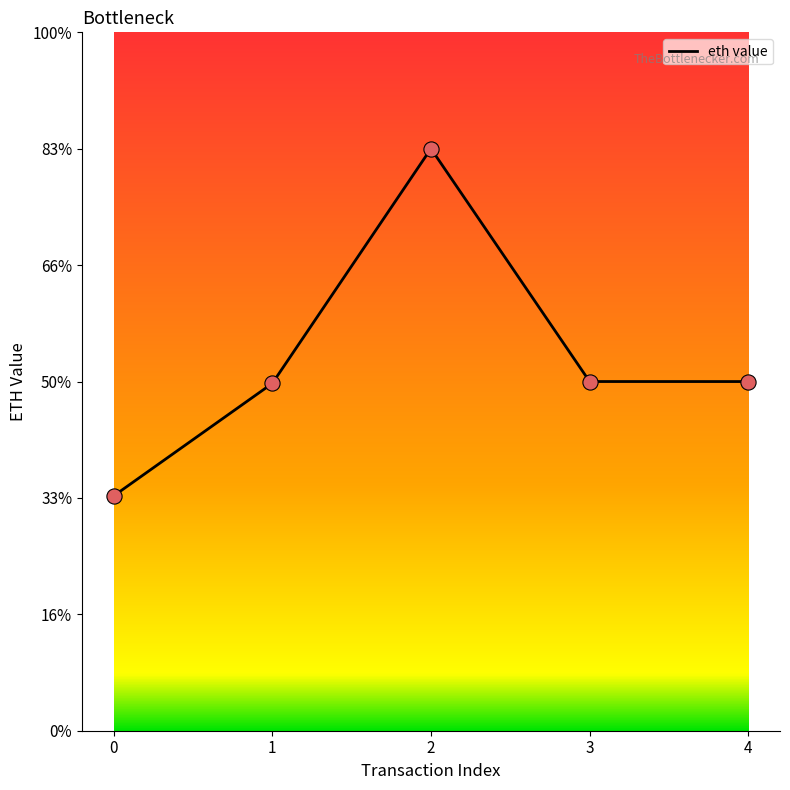

Is this an area chart (filled region under the line)?

No